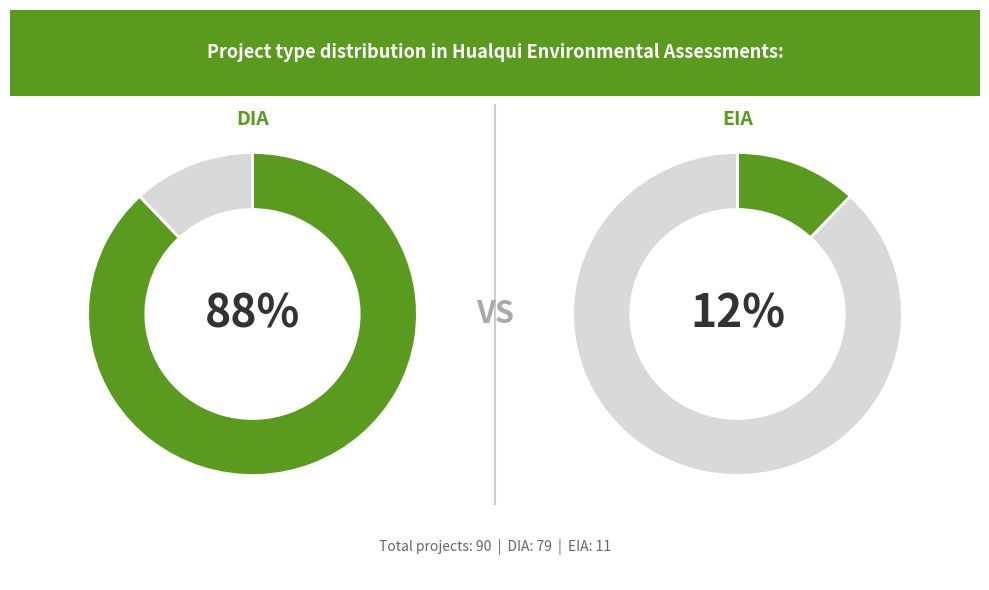

How many segments does this pie chart have?

2